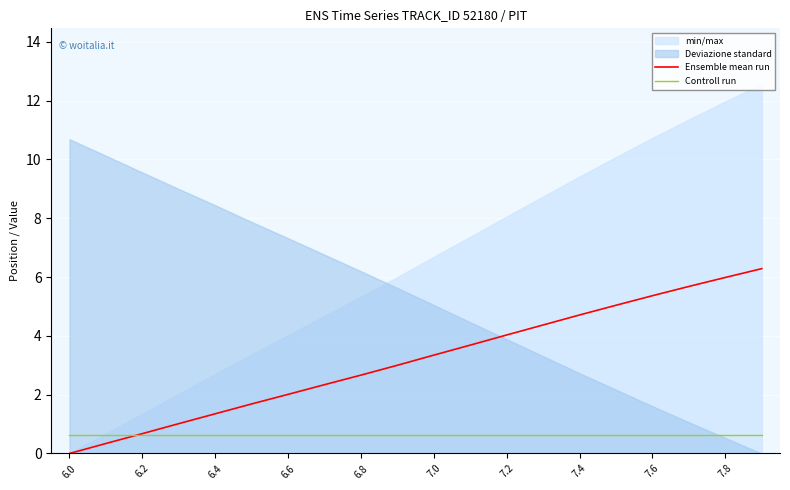

Which category has the lowest value in the Ensemble mean run series?

6.0